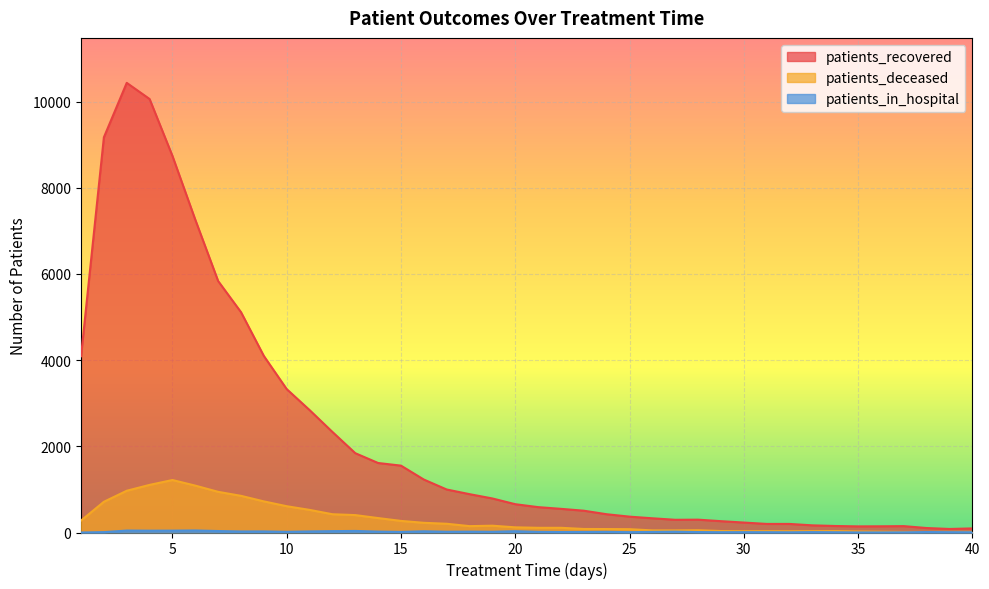

True or false: patients_recovered and patients_deceased intersect in this chart.

False